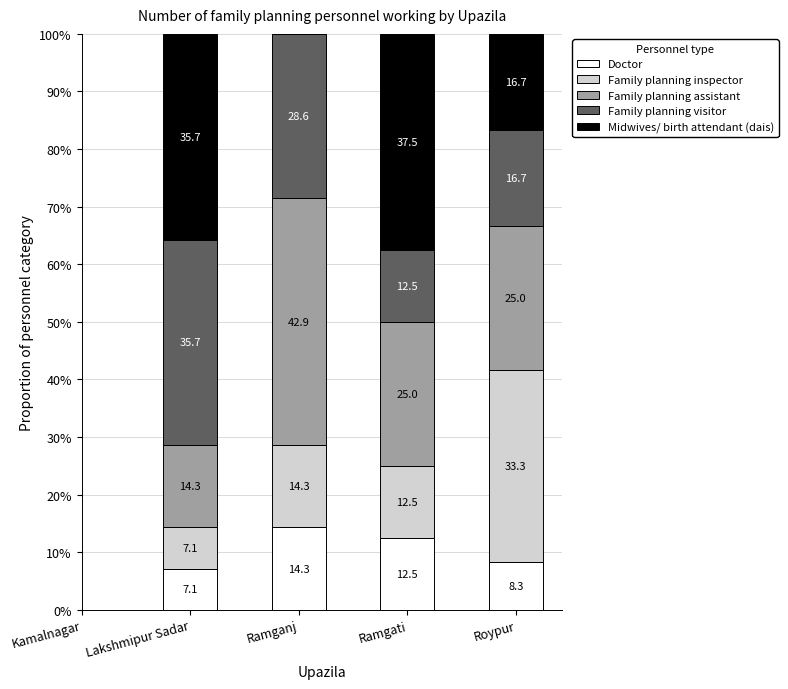

Reading right to left, what are the values for Doctor?

Roypur=8.3	Ramgati=12.5	Ramganj=14.3	Lakshmipur Sadar=7.1